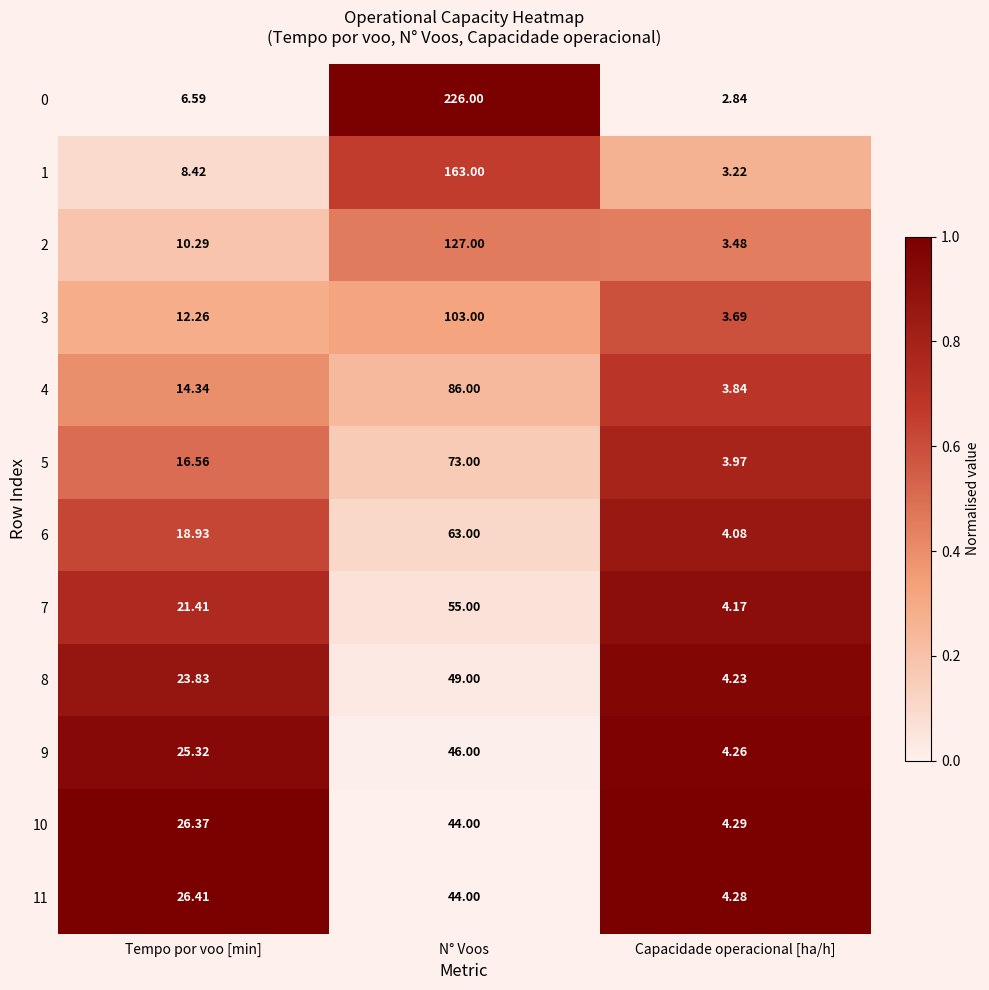

How many data points in 5 are above 16?

2